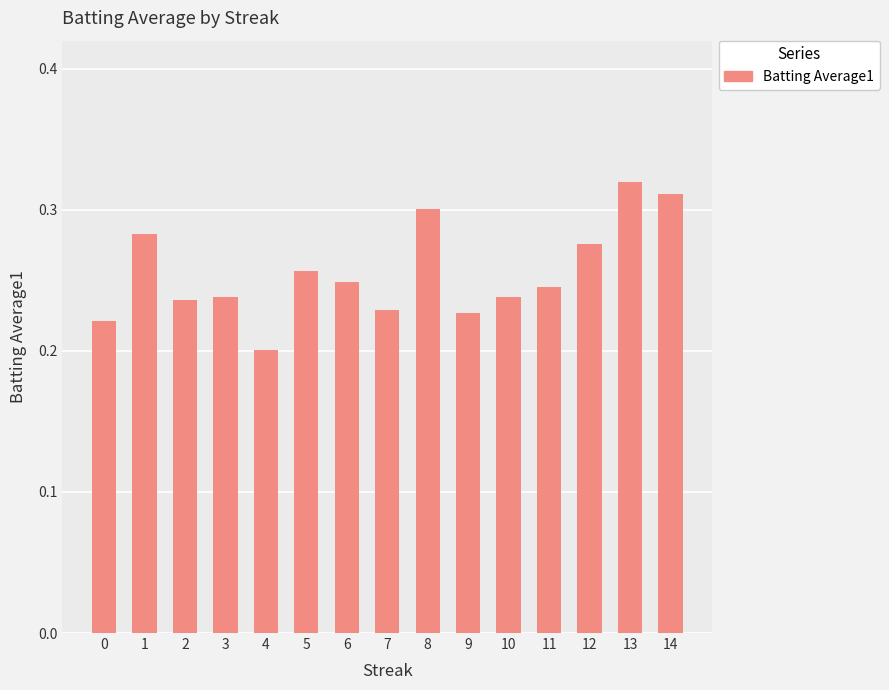

How many distinct data groups are displayed?

1